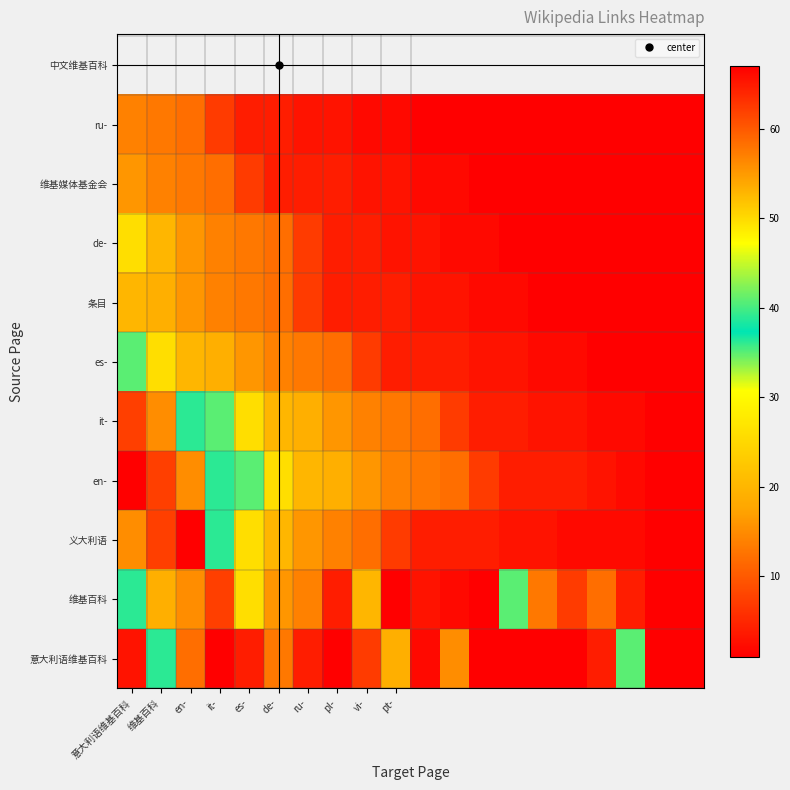

Rank the series by their maximum value, from lowest to highest.

ru-, 维基媒体基金会, 条目, de-, es-, 意大利语维基百科, it-, 维基百科, 义大利语, en-